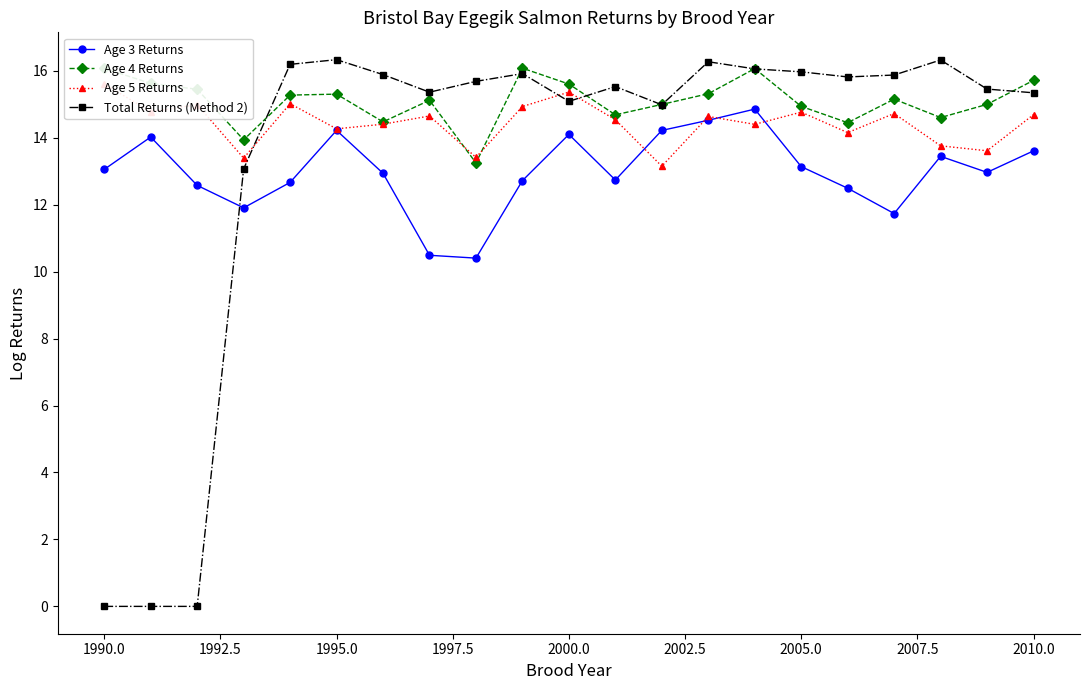

What is the highest value of the Total Returns (Method 2) series?

16.3